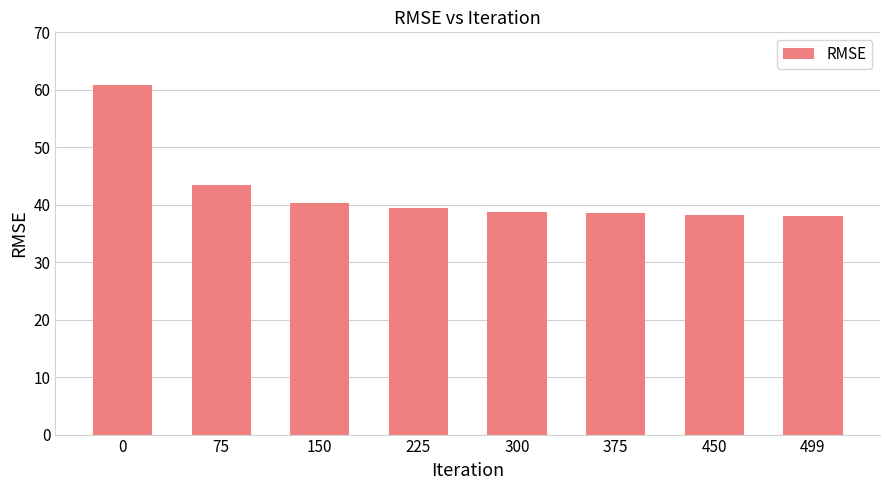

Which has a higher value, 375 or 75?

75